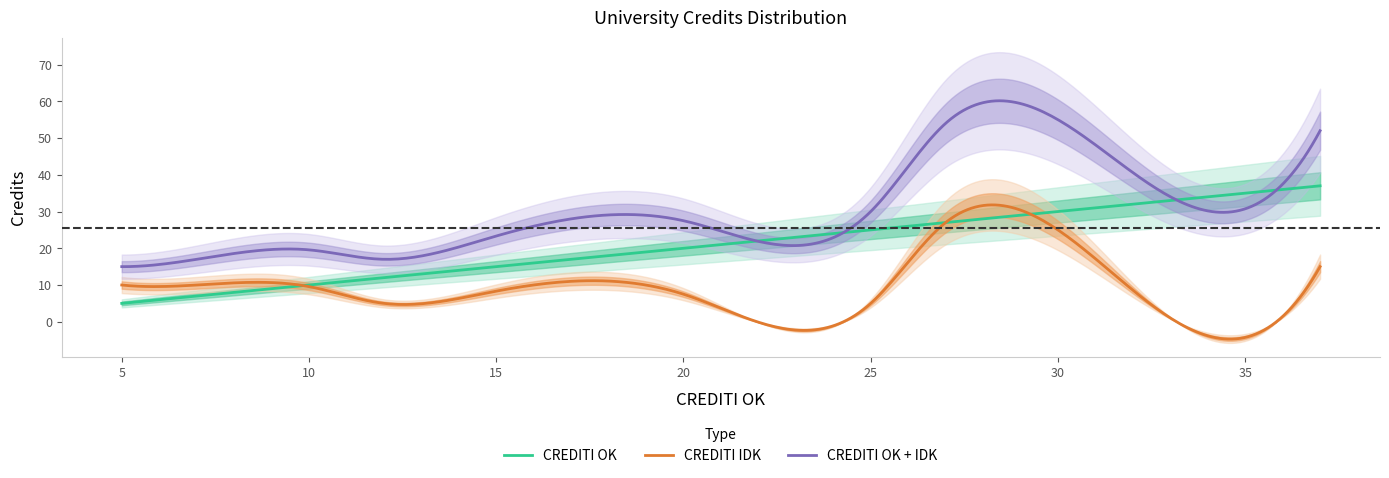

What position from the left is 8?

9